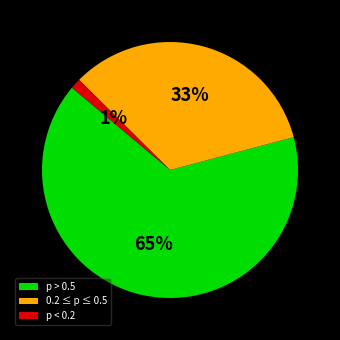

To the nearest percent, what is the difference between the p > 0.5 and 0.2 ≤ p ≤ 0.5 slice percentages?

32%